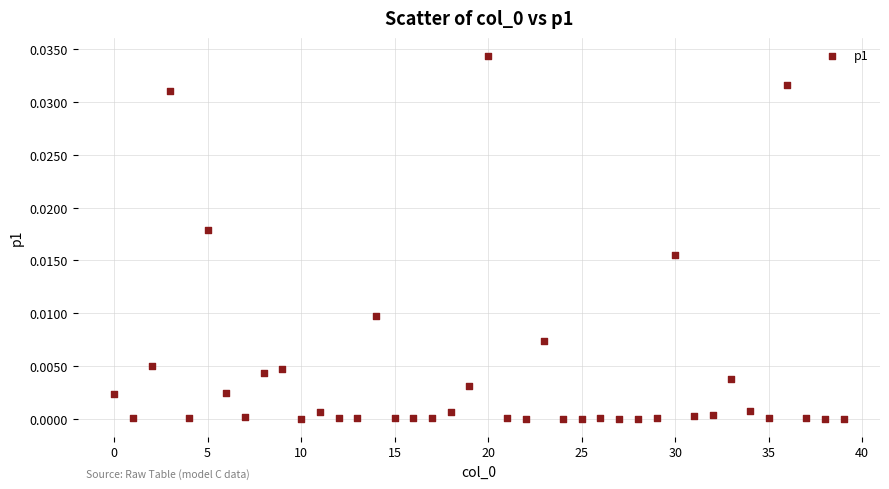

How many points are shown in the scatter plot?

40